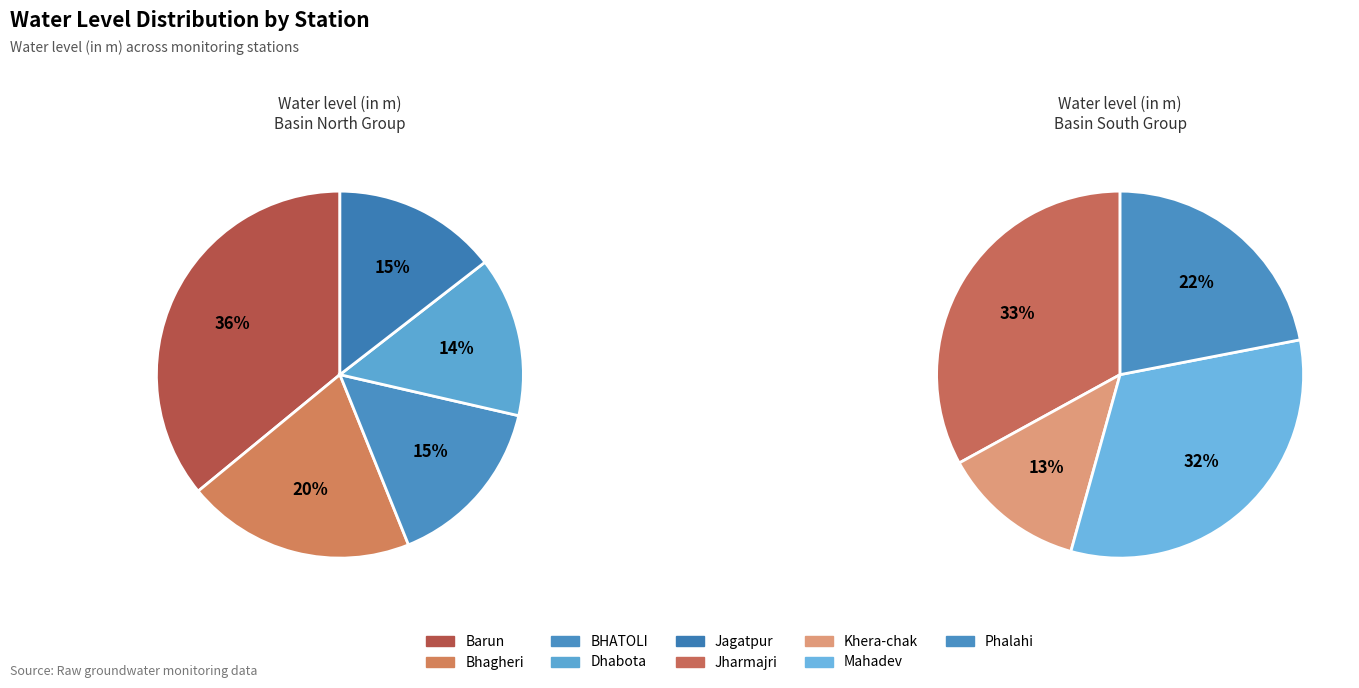

Rank the categories by value from lowest to highest.

Khera-chak, Phalahi, Mahadev, Jharmajri, Dhabota, Jagatpur, BHATOLI, Bhagheri, Barun